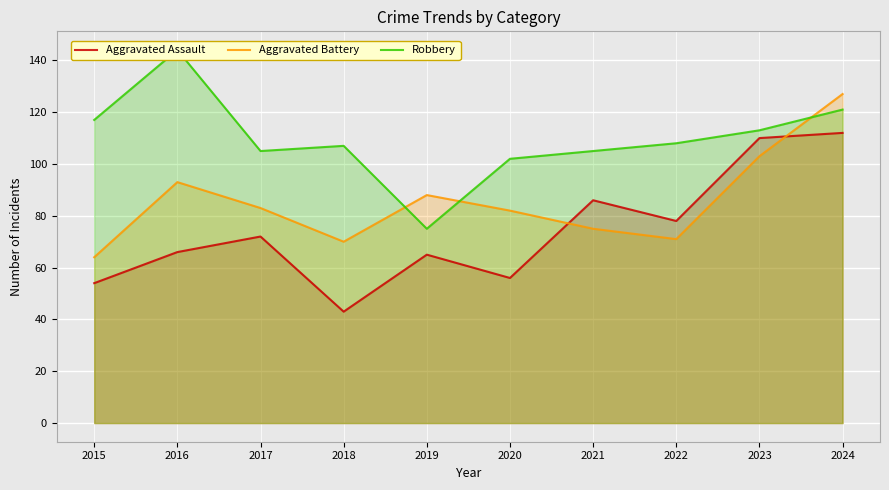

True or false: Aggravated Assault and Robbery intersect in this chart.

False